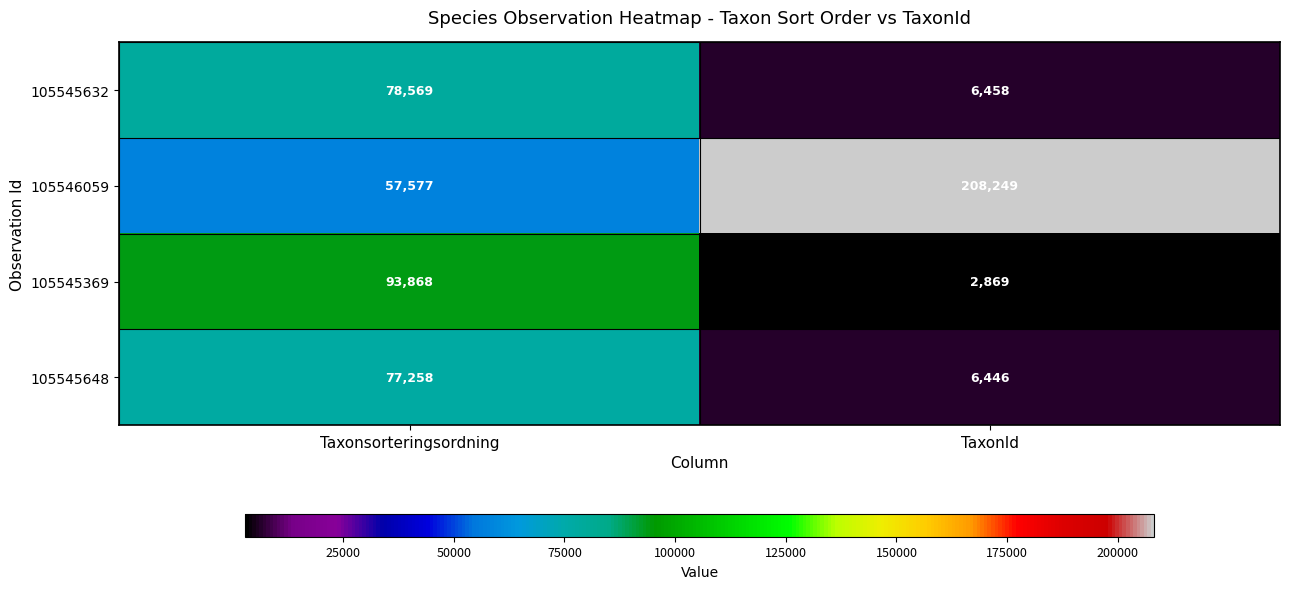

At which label does 105545648 reach its minimum?

TaxonId